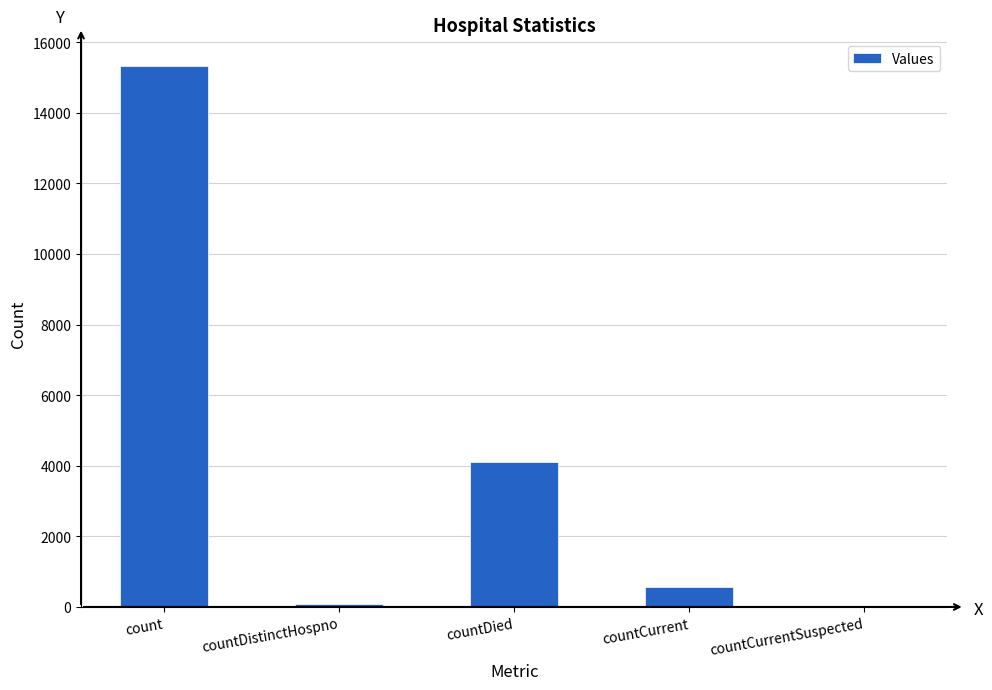

Is it true that the value at countDied is 6551?

False